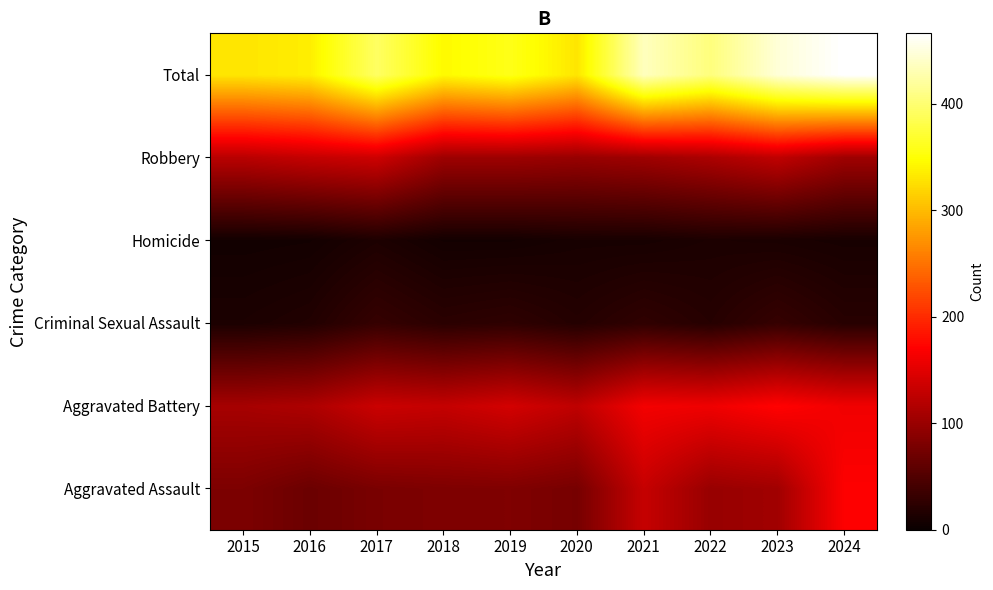

How many series are shown in this chart?

6